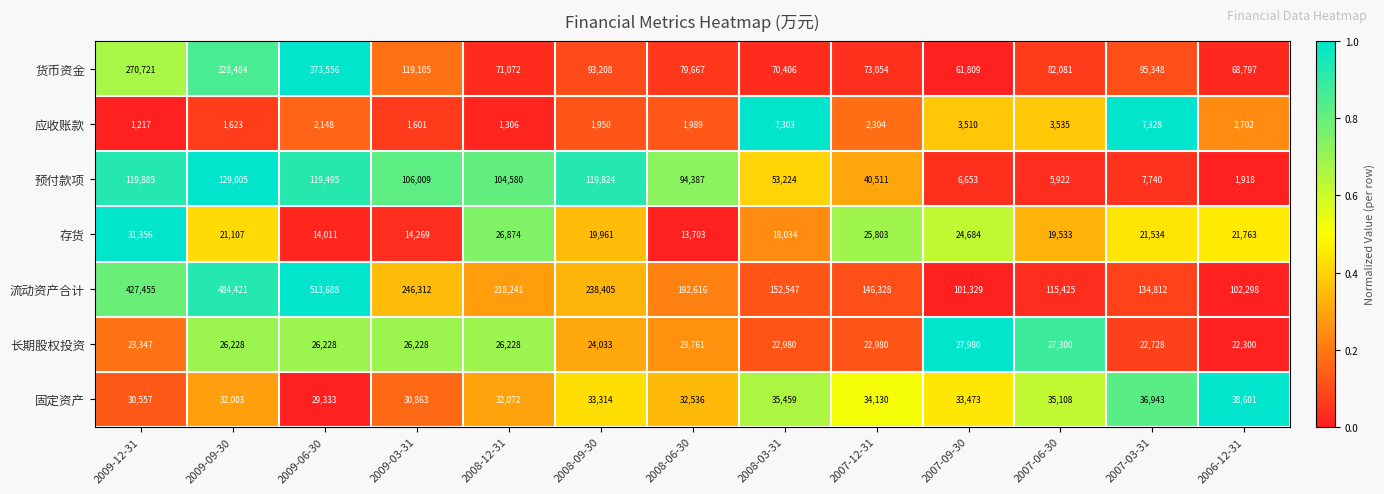

Count the number of categories in the chart.

13